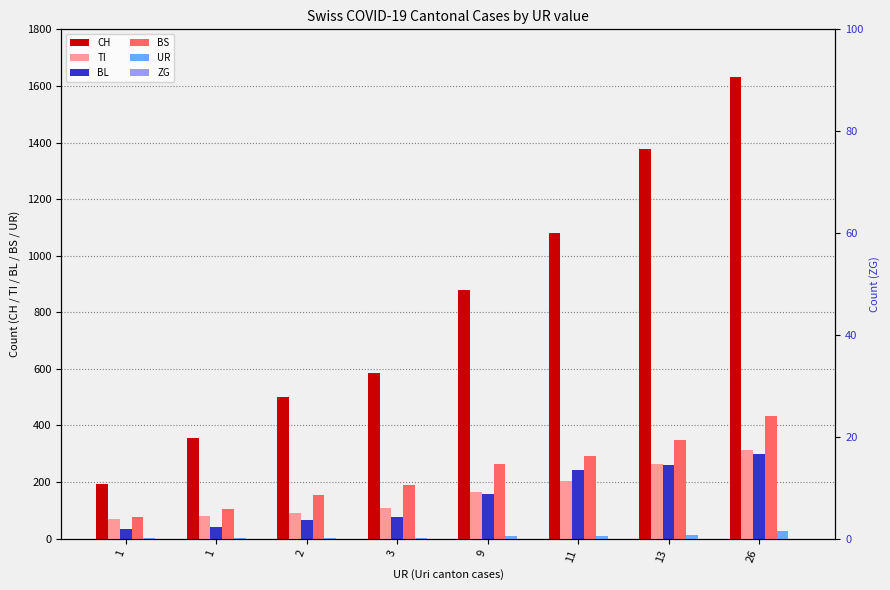

How many distinct data groups are displayed?

6